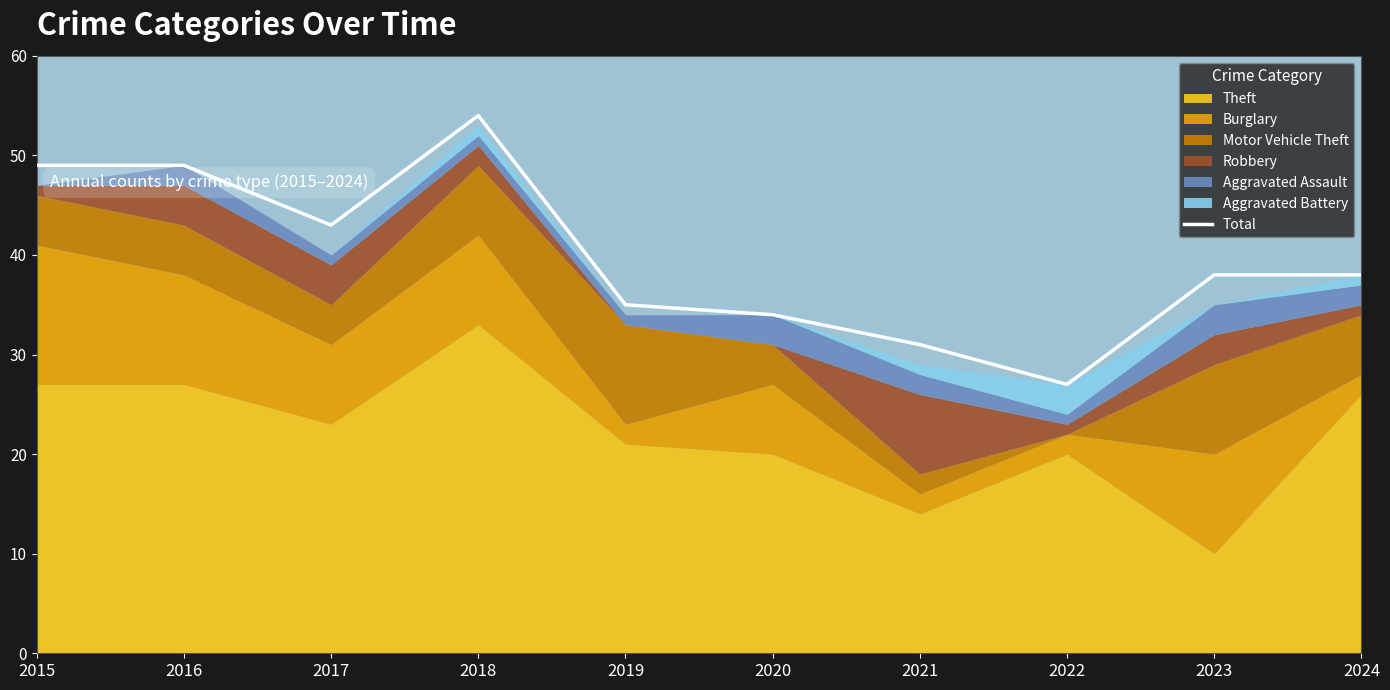

At which category does the data reach its first local valley?

2017